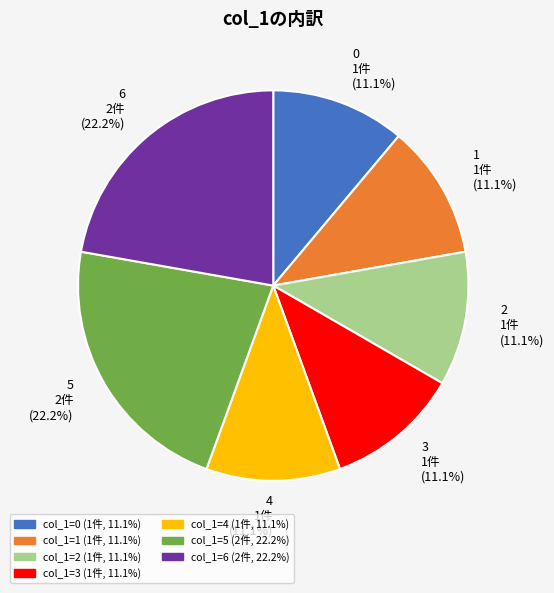

Is there any slice that represents more than half of the pie?

No